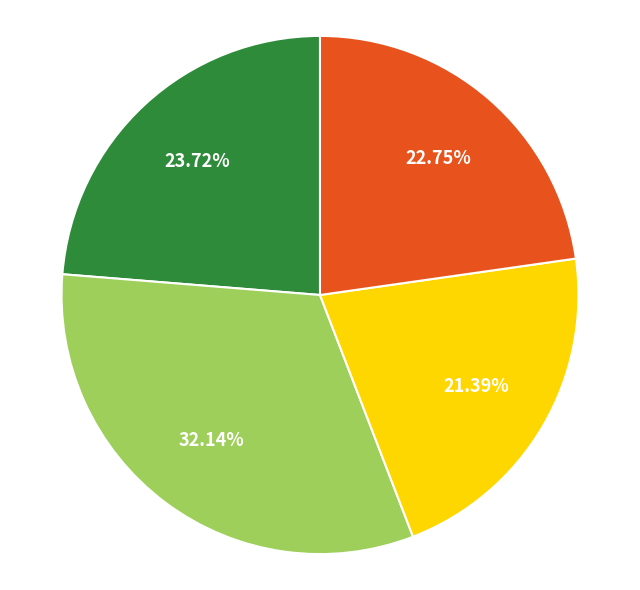

Is there a majority slice in this chart?

No